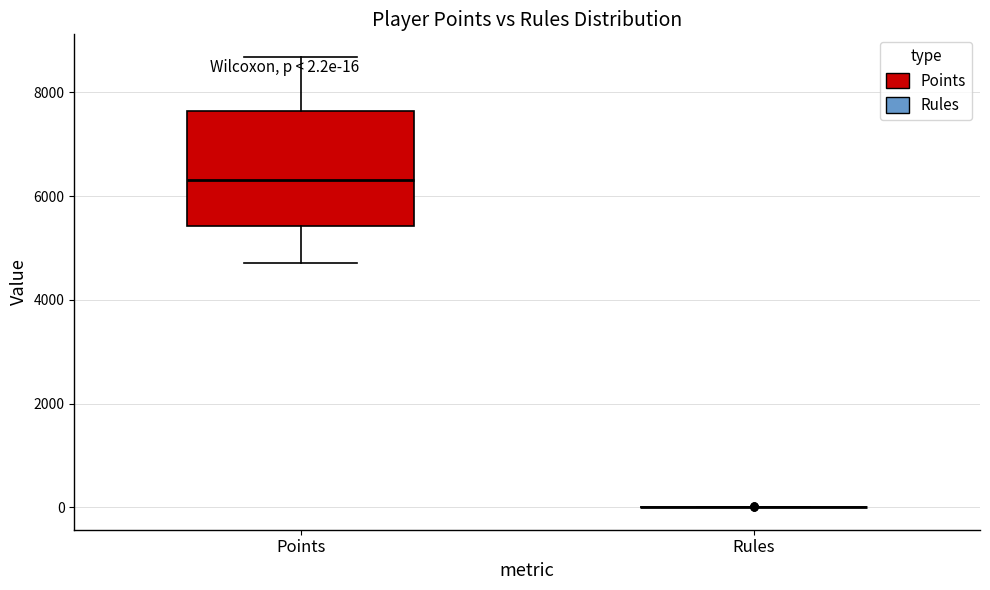

Comparing the boxes themselves (not the whiskers), which one is the tallest?

Points